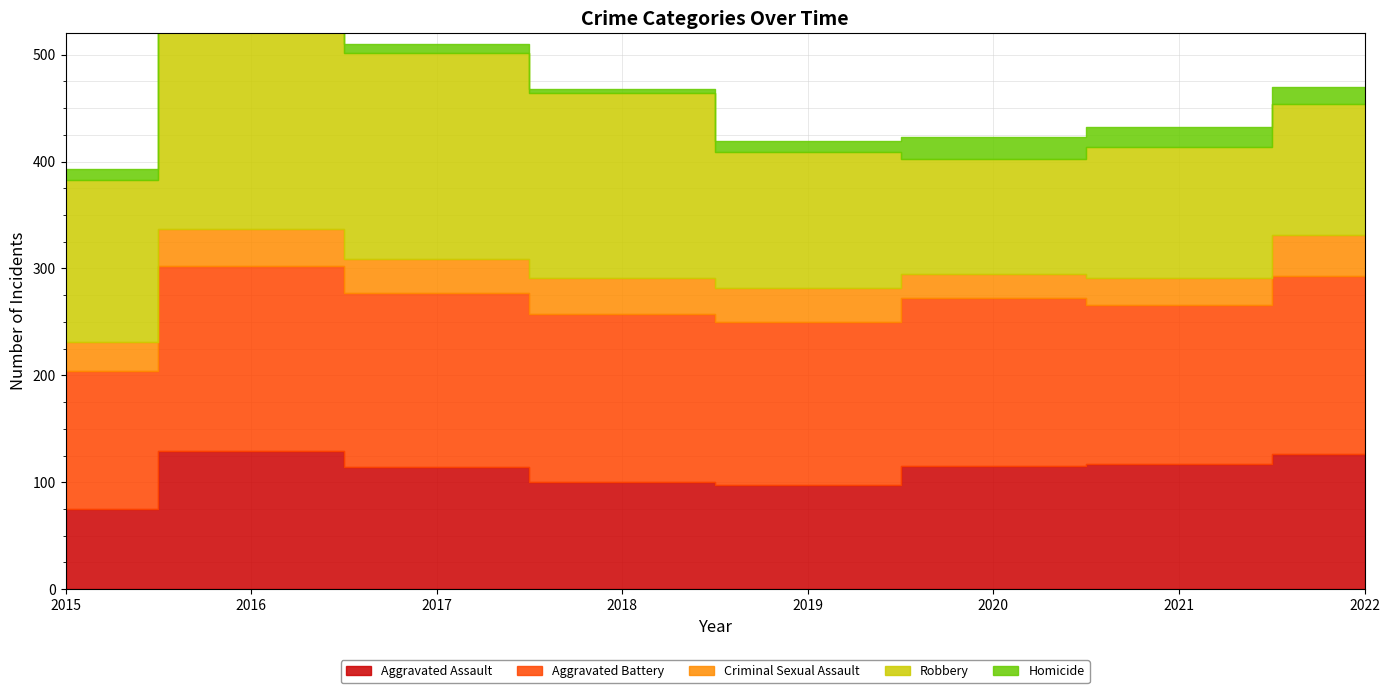

At which category is the sum across all series the highest?

2016